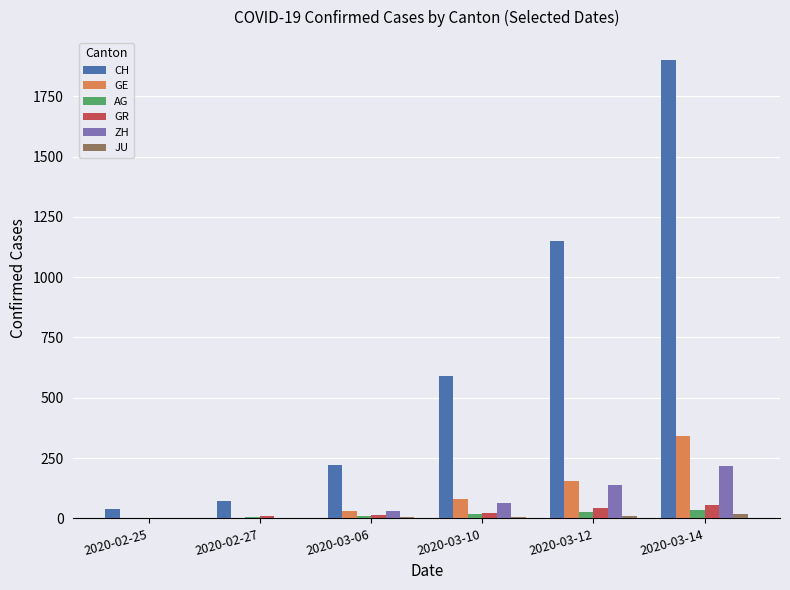

What is the sum of all CH values?

3970